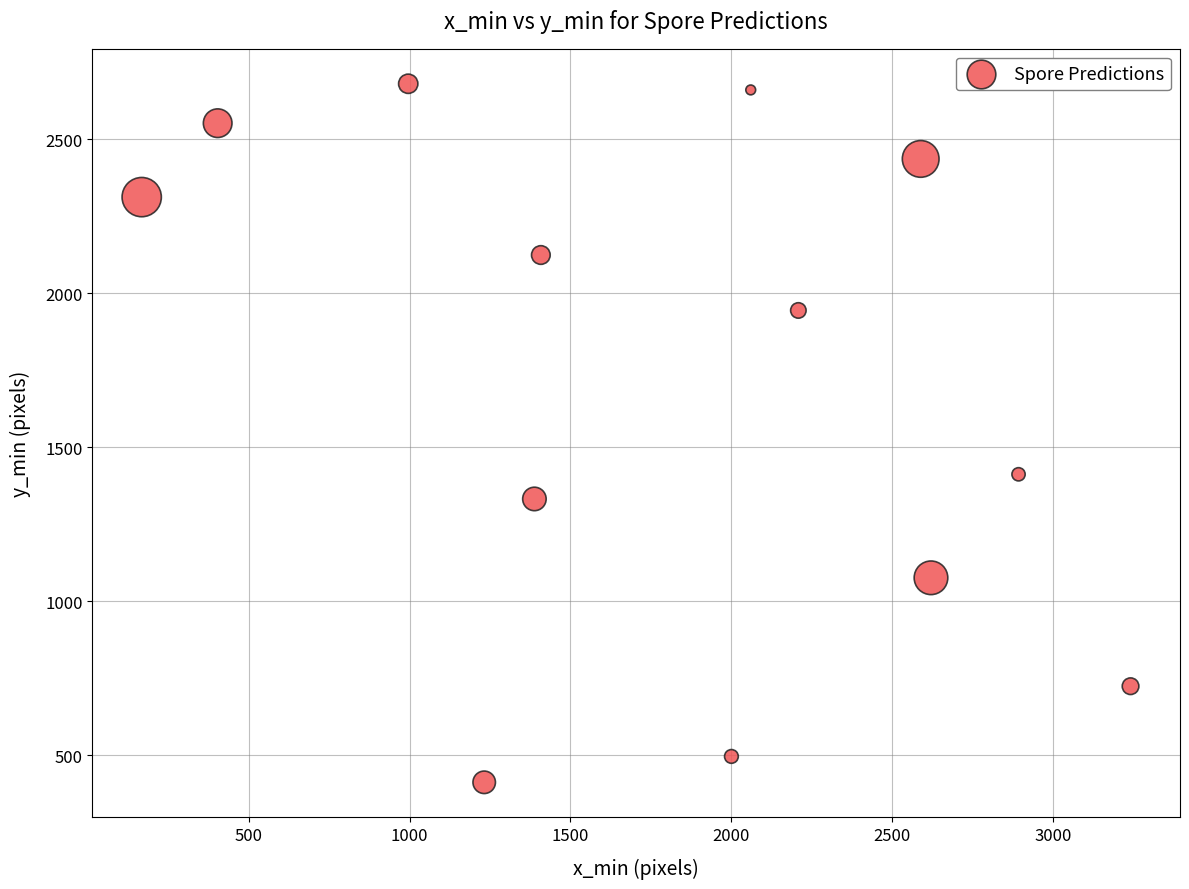

What is the range of Y values (max minus min)?

2268